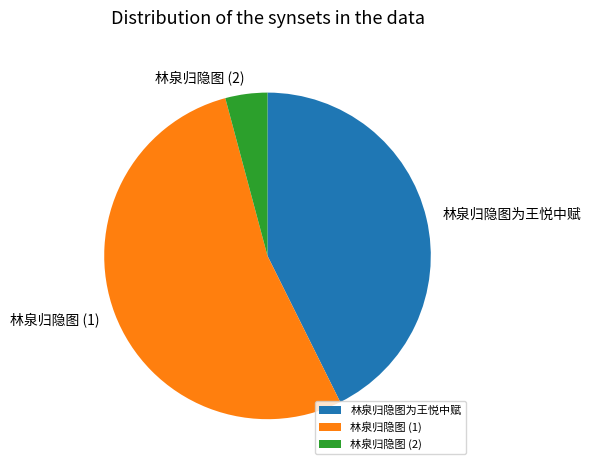

What is the largest slice in the pie chart?

林泉归隐图 (1)